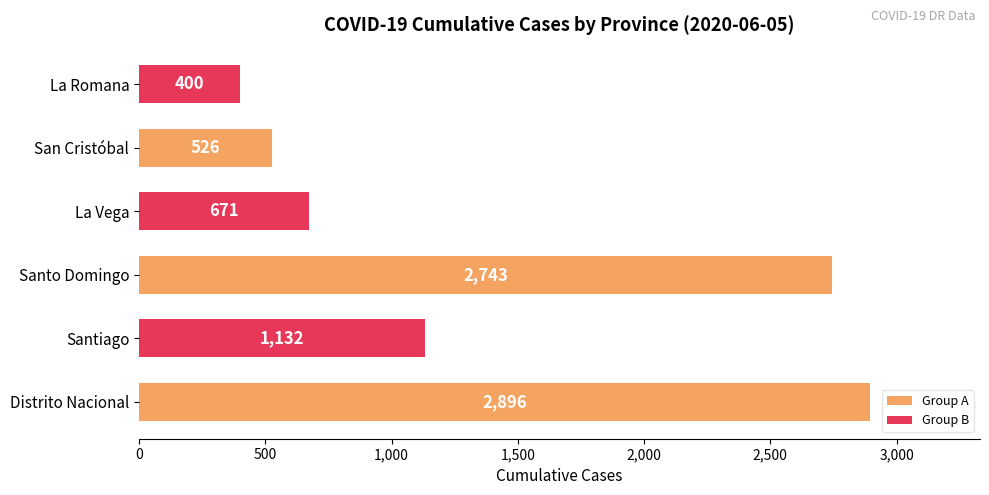

What is the average value?

1395